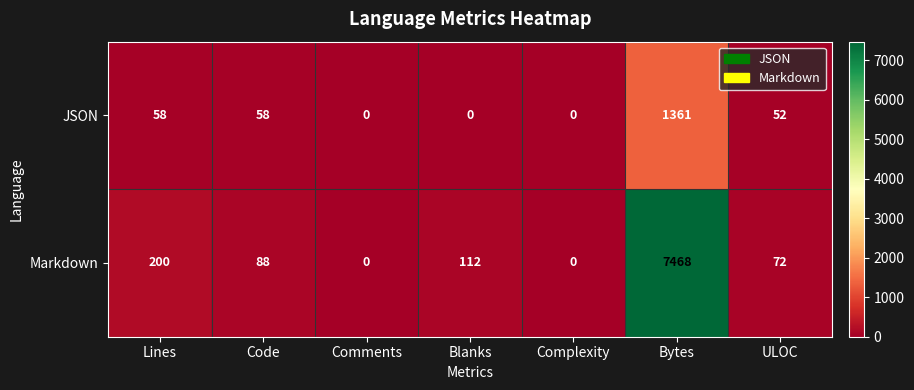

What is the greatest value displayed?

7468